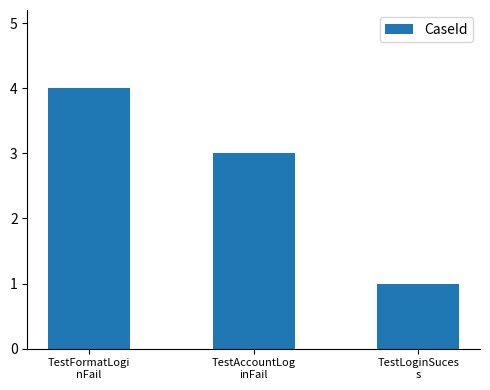

Count the values in the range 1 to 4.

3